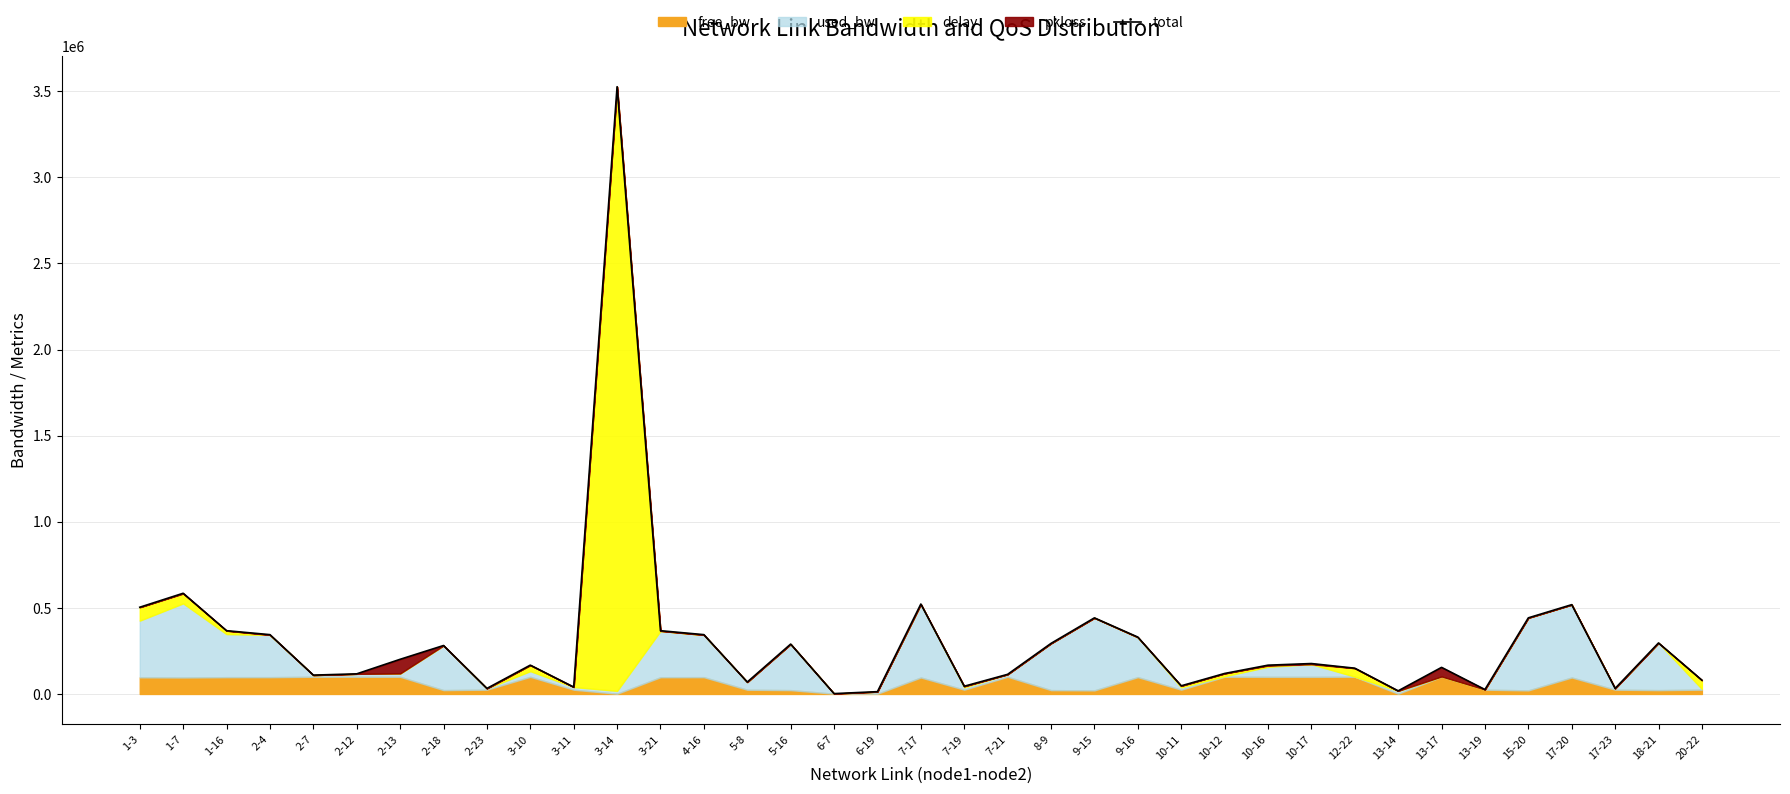

How many interior local peaks (higher than both neighbors) does the data have?

11